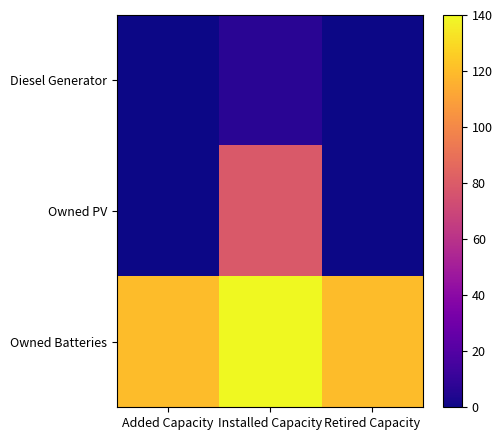

Which label corresponds to the largest value in the chart?

Installed Capacity